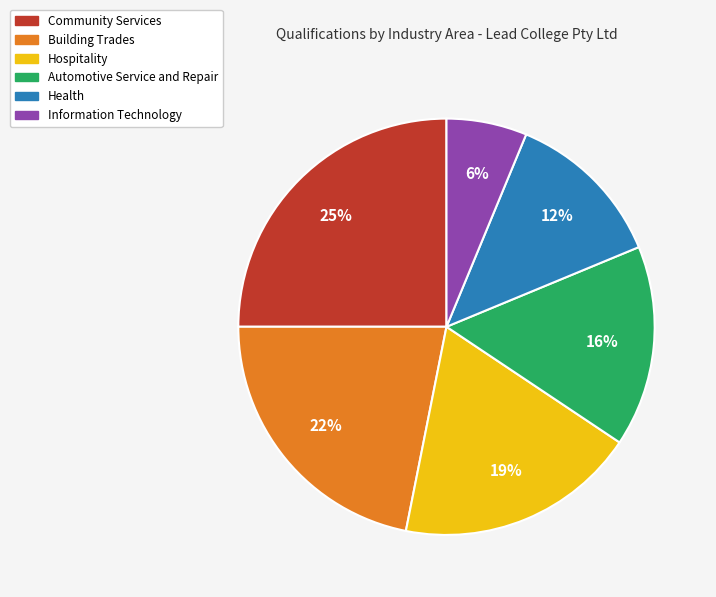

Is there any slice that represents more than half of the pie?

No